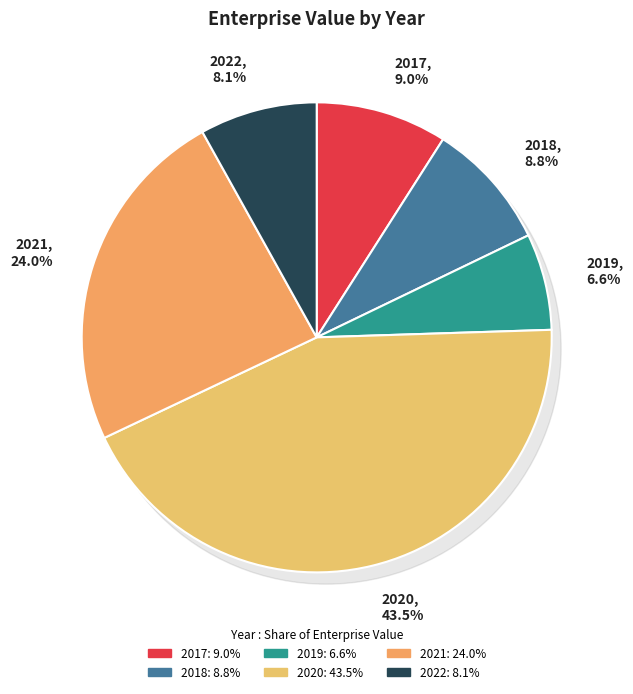

How much of the chart is everything except 2017?

91.0%